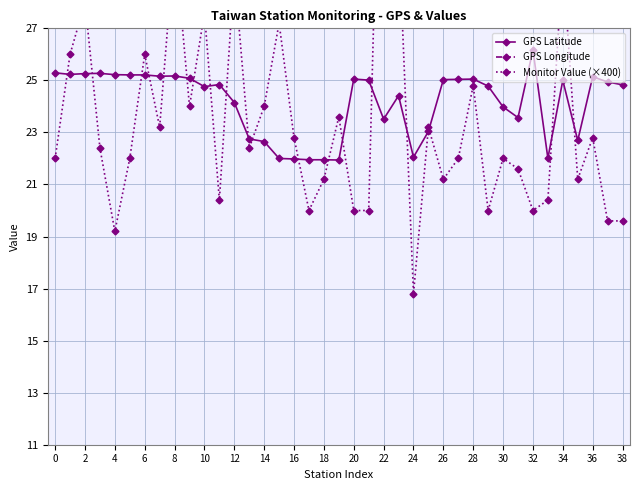

True or false: GPS Latitude has more than 1 interior local peaks.

True